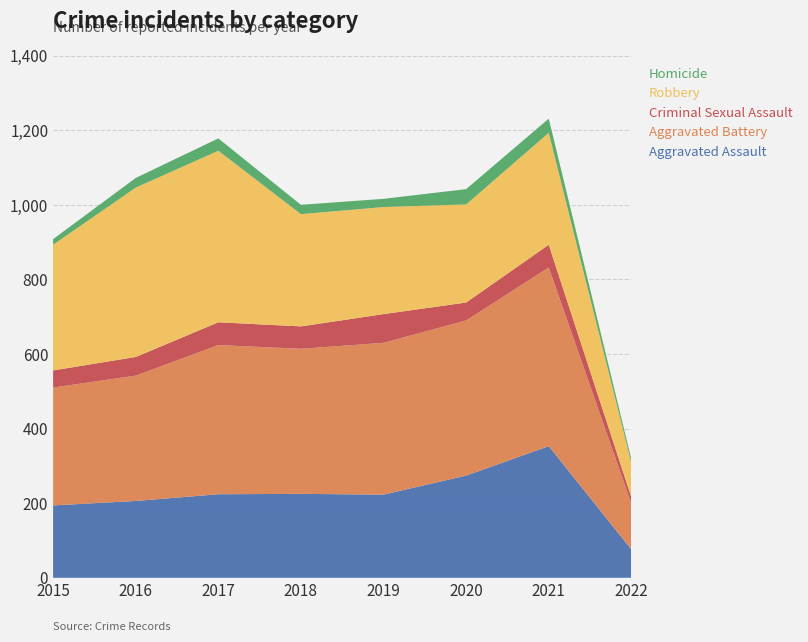

Reading right to left, what are all the values shown in this chart?

Aggravated Assault: 2022=76	2021=353	2020=274	2019=223	2018=225	2017=224	2016=206	2015=194
Aggravated Battery: 2022=123	2021=479	2020=416	2019=407	2018=389	2017=400	2016=336	2015=316
Criminal Sexual Assault: 2022=17	2021=61	2020=48	2019=77	2018=60	2017=61	2016=50	2015=46
Robbery: 2022=92	2021=300	2020=263	2019=287	2018=301	2017=460	2016=454	2015=337
Homicide: 2022=10	2021=38	2020=41	2019=22	2018=25	2017=33	2016=26	2015=15